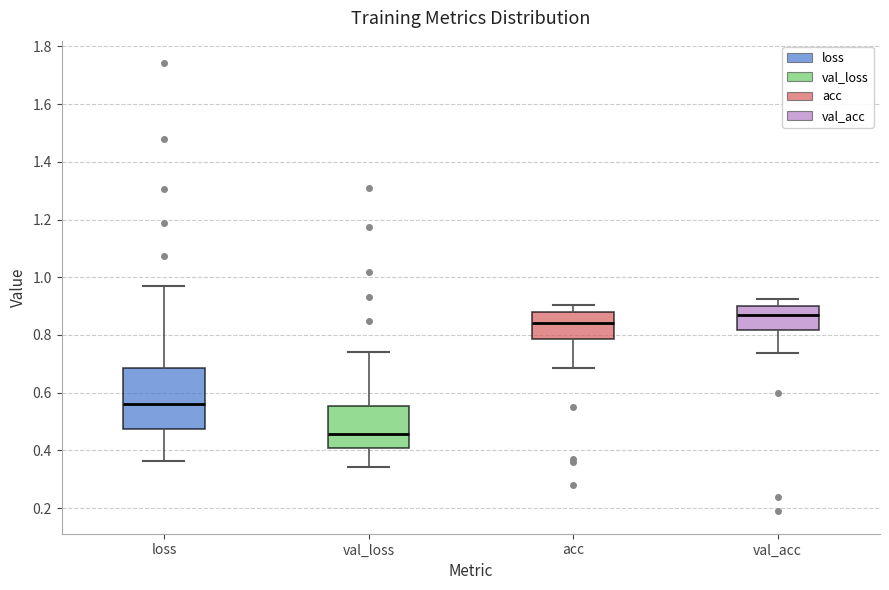

Which box is the tallest, from its lower edge to its upper edge?

loss